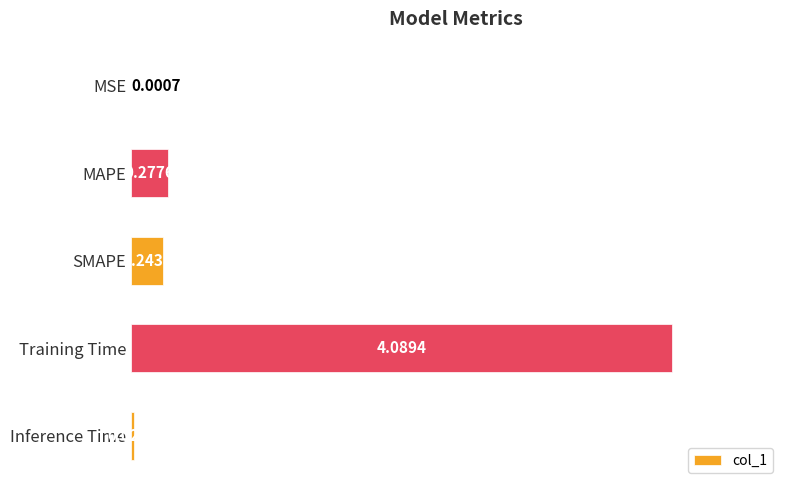

Are the bars horizontal?

Yes